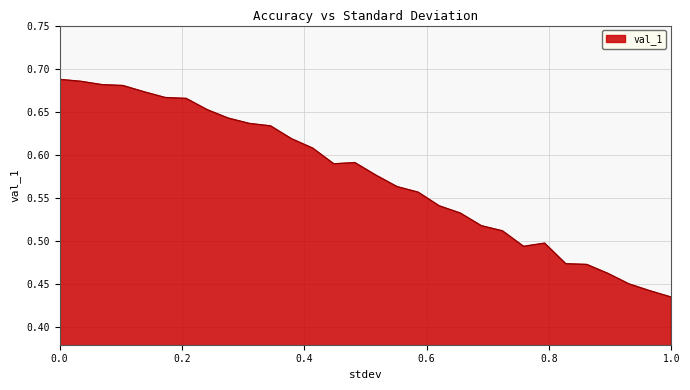

What is the difference between the maximum and minimum values?

0.3